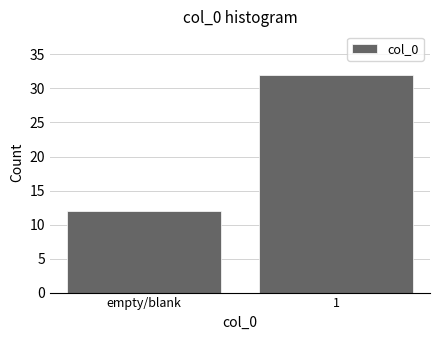

Reading left to right, transcribe all the data shown in this chart.

empty/blank=12	1=32